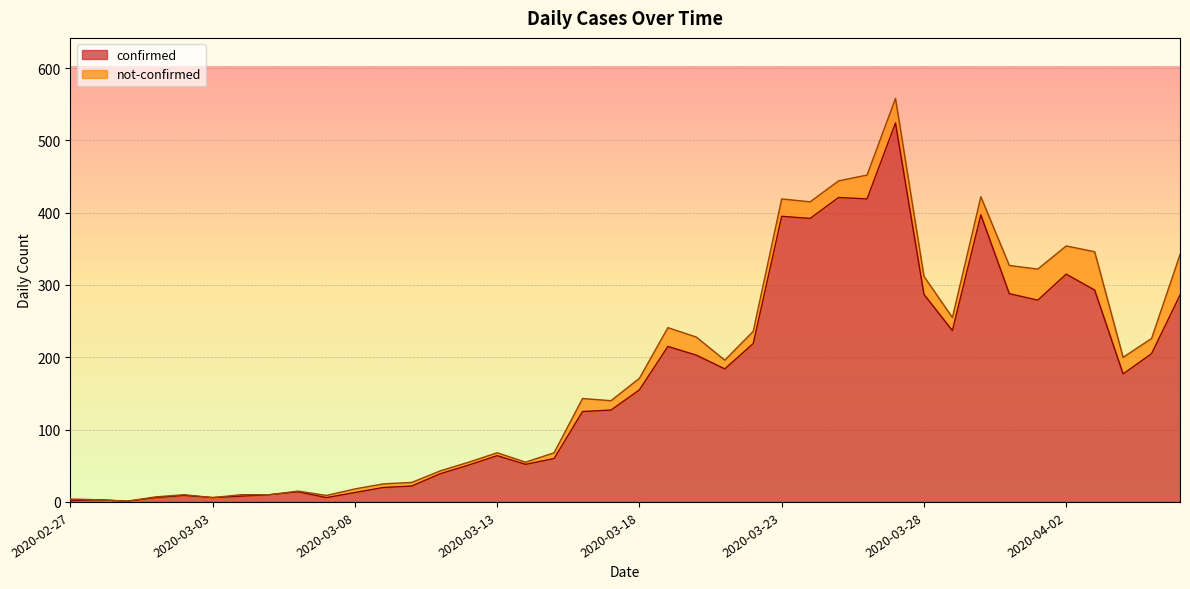

True or false: the data shows 377 at 2020-03-31.

False